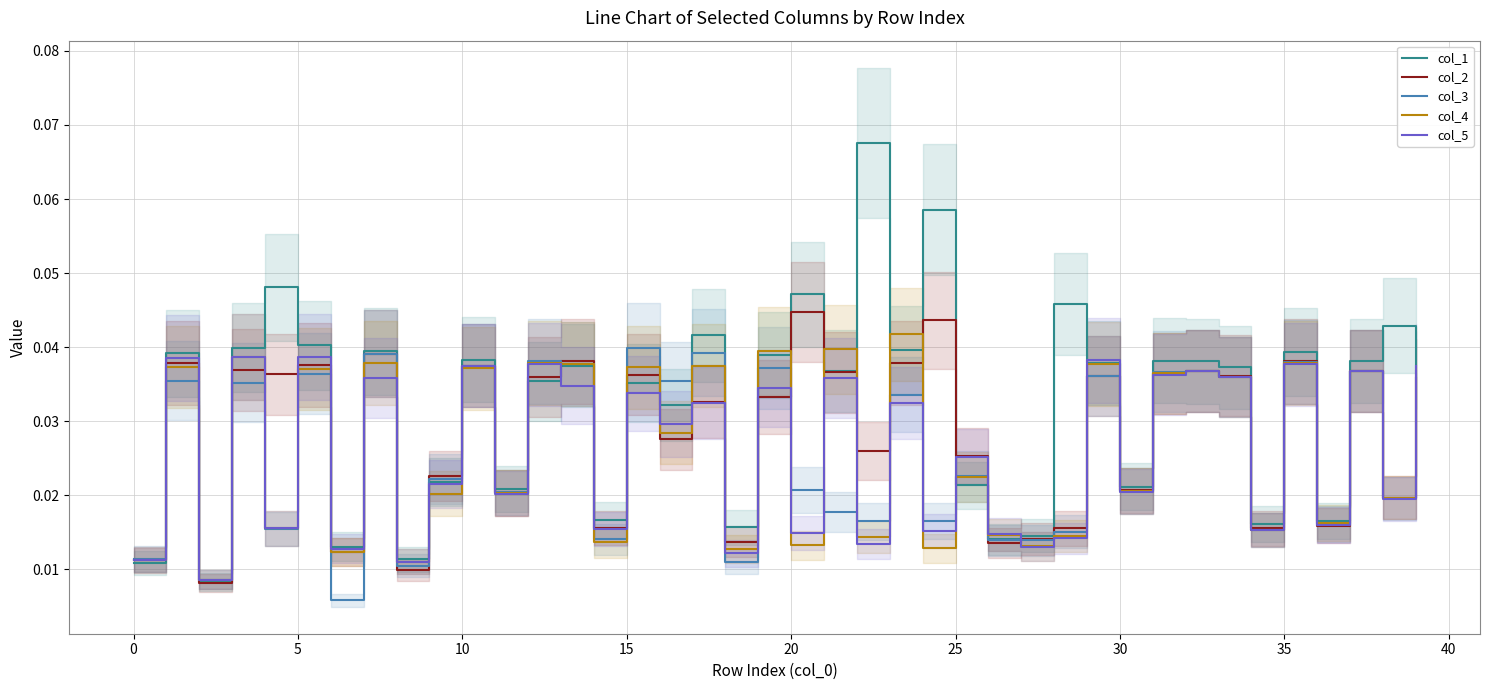

In col_4, how many points are lower than both neighbors (excluding endpoints)?

16